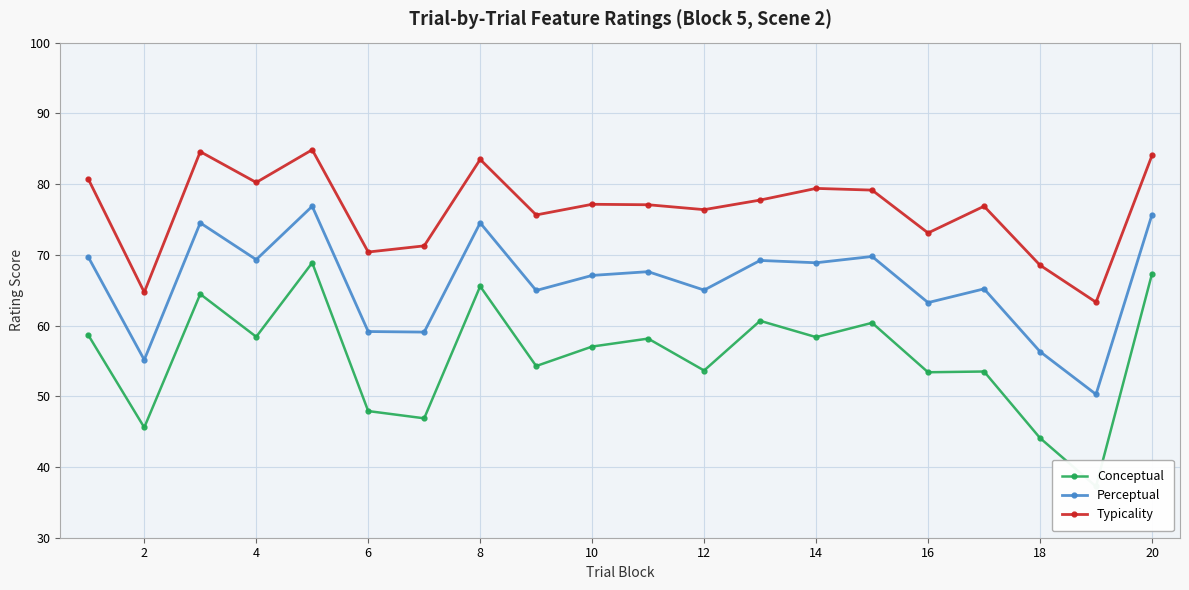

What is the average value of the Typicality series?

76.4